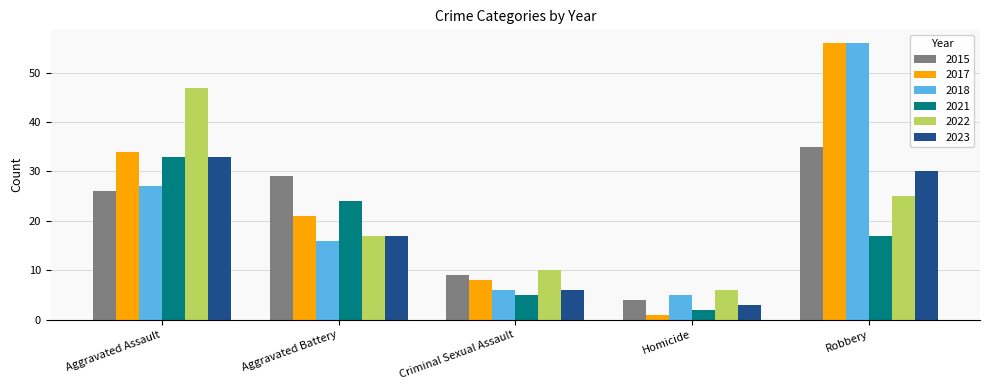

At Homicide, list the series in order from smallest to largest.

2017, 2021, 2023, 2015, 2018, 2022